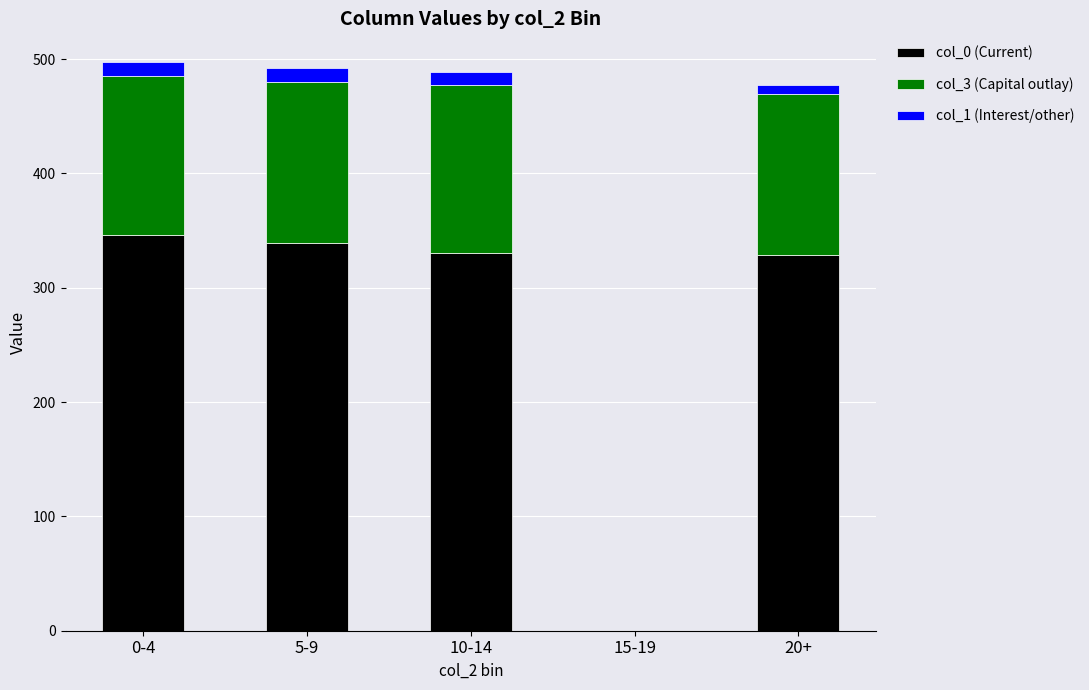

What is the sum of all col_0 (Current) values?

1344.3